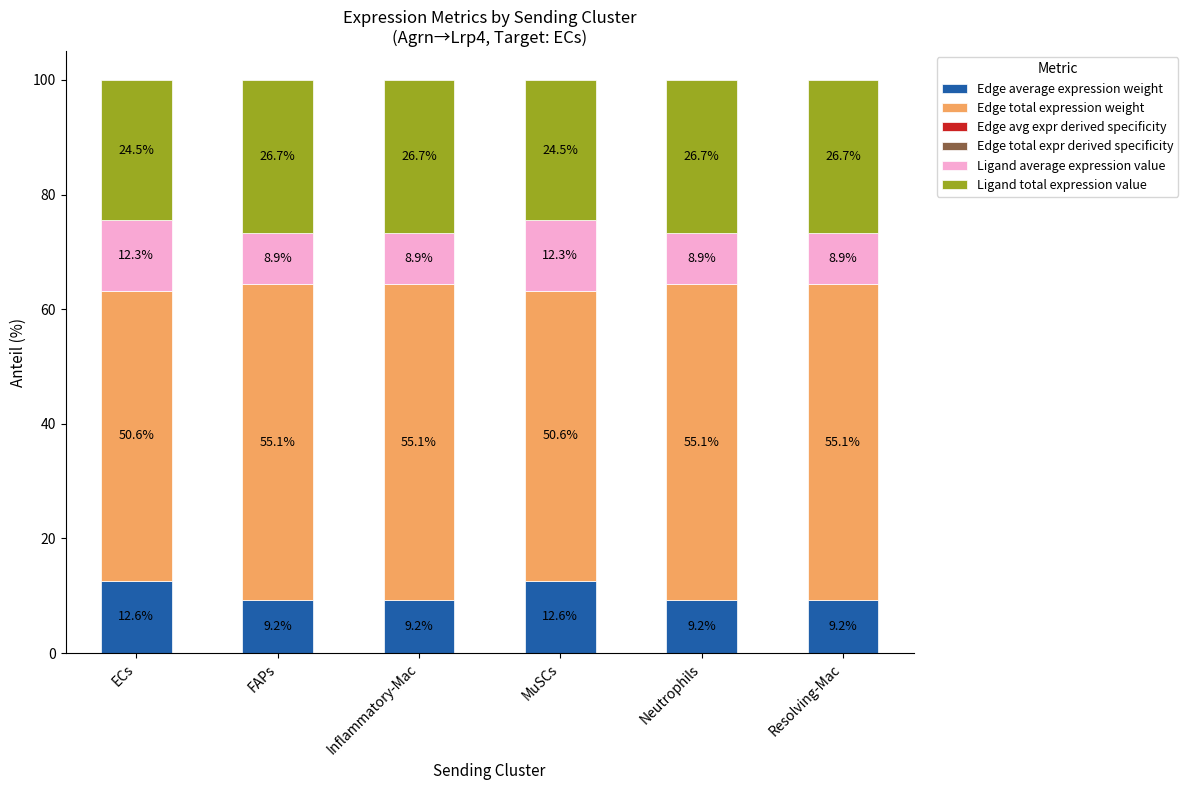

What is the total value across all series at ECs?

100.0